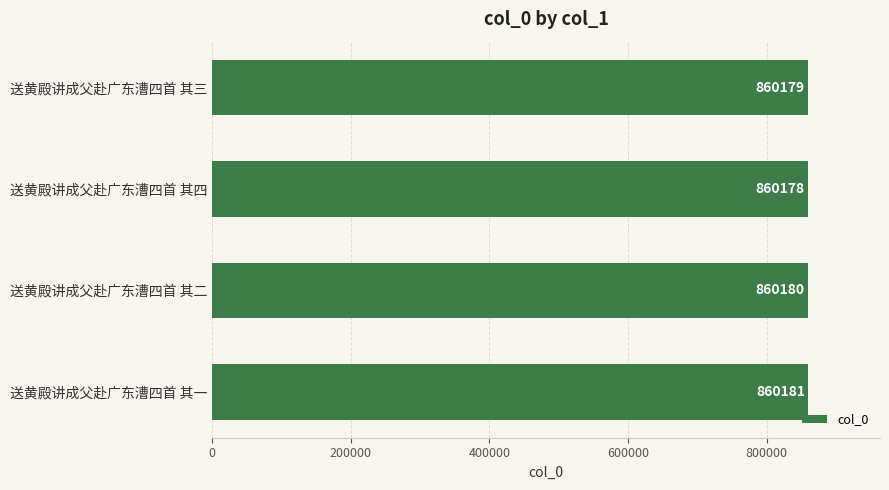

Reading bottom to top, what are all the values shown in this chart?

860181	860180	860178	860179